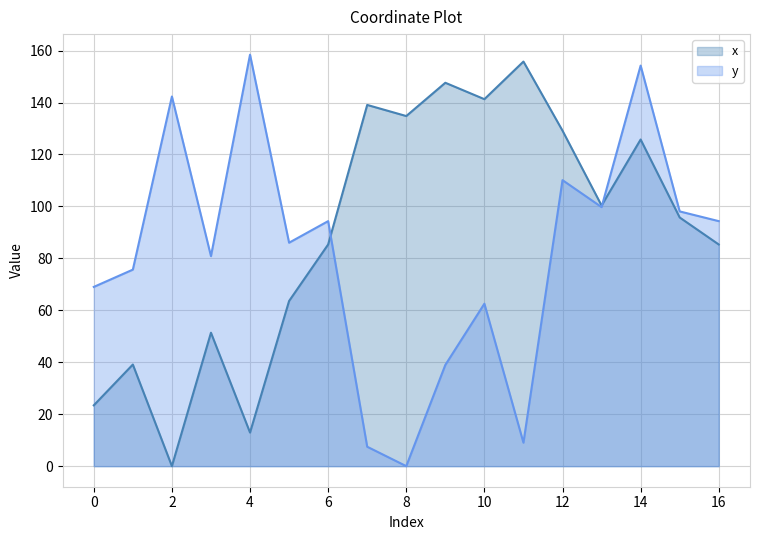

How many interior local peaks does the x series have?

6